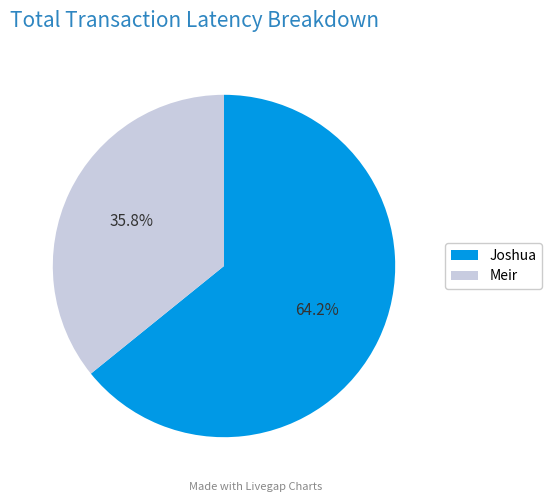

To the nearest percent, what portion does Joshua represent?

64%